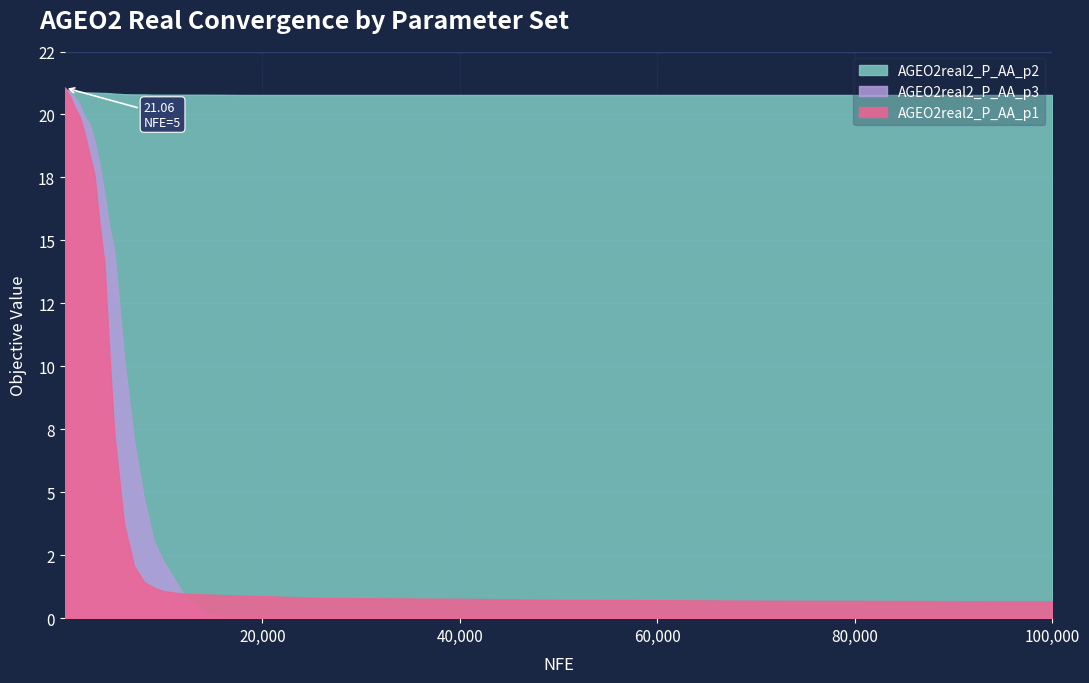

What are all the series names shown in the legend?

AGEO2real2_P_AA_p2, AGEO2real2_P_AA_p3, AGEO2real2_P_AA_p1